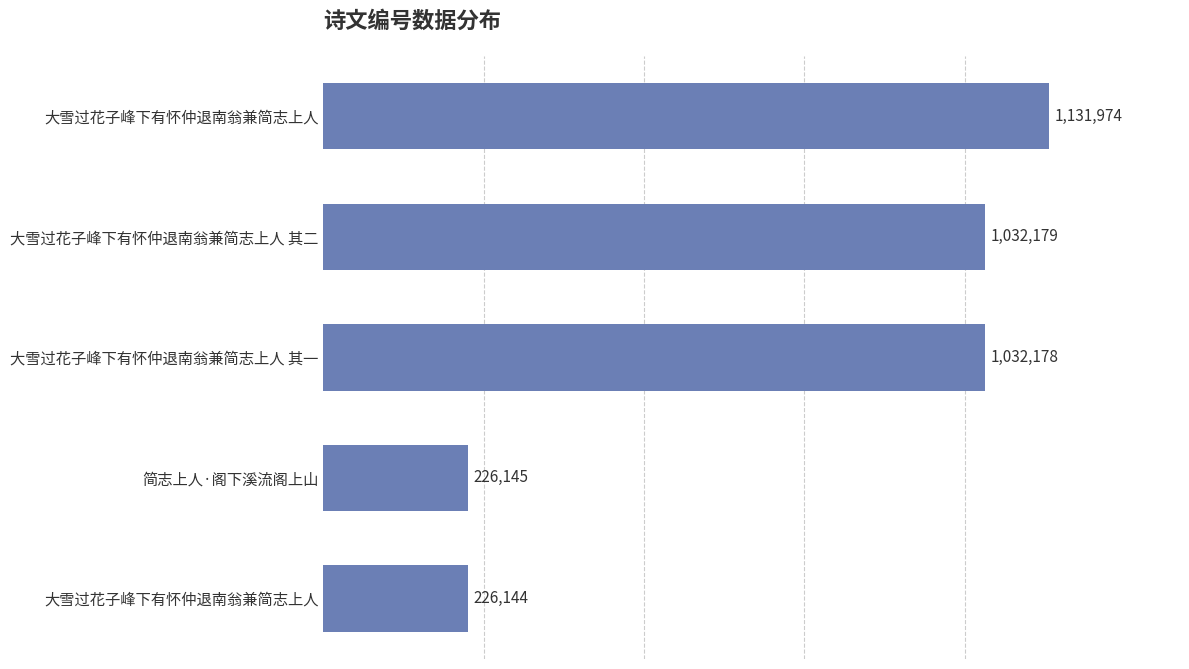

Does the chart contain any negative values?

No